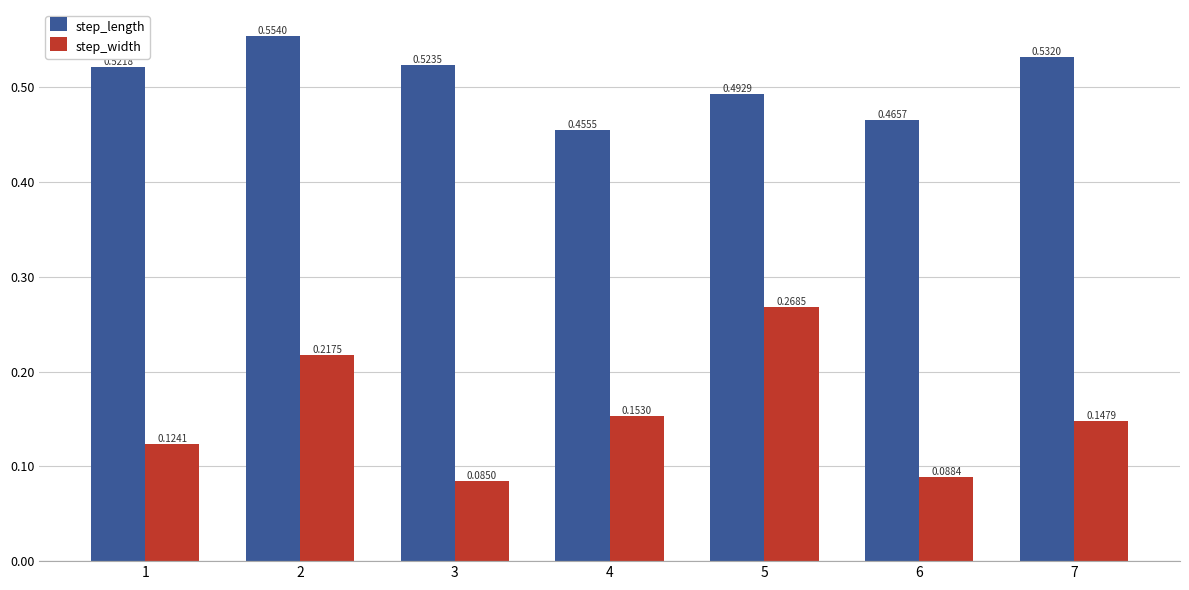

Which series has the largest range (max minus min)?

step_width